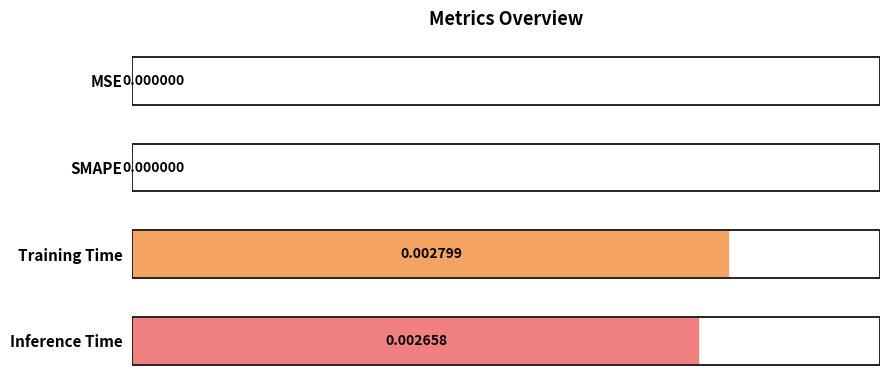

Between SMAPE and Inference Time, which is larger?

Inference Time